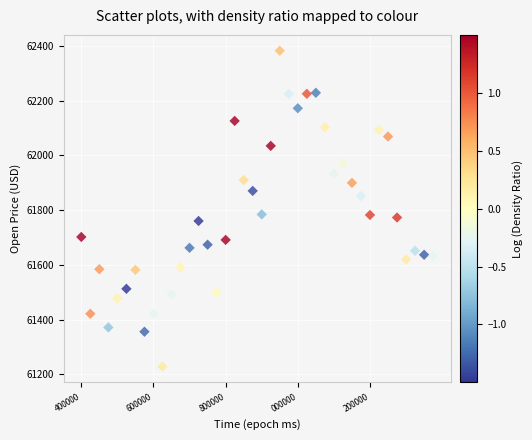

What is the range of Y values (max minus min)?

1153.8